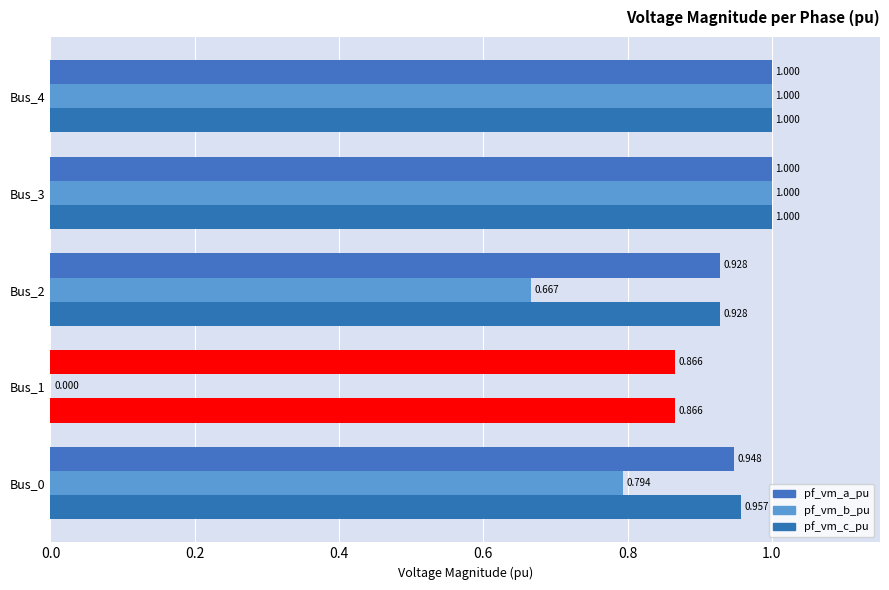

What is the difference between the maximum and minimum values in the pf_vm_a_pu series?

0.1